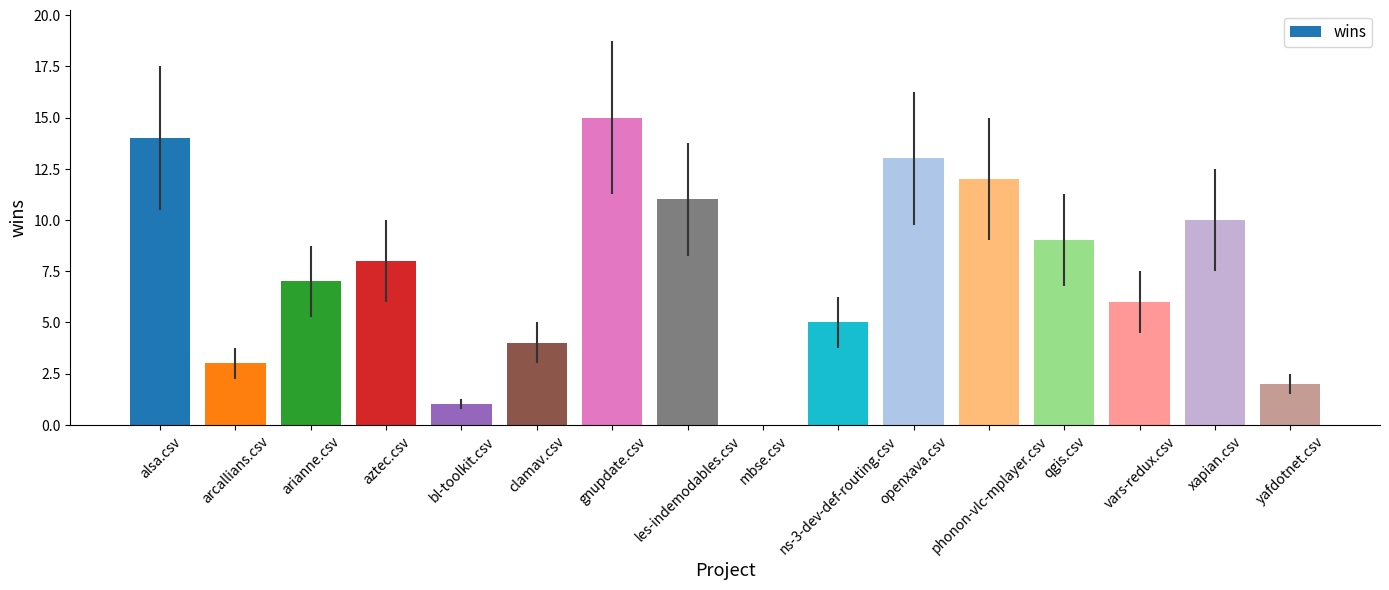

What is the sum of all values?

120